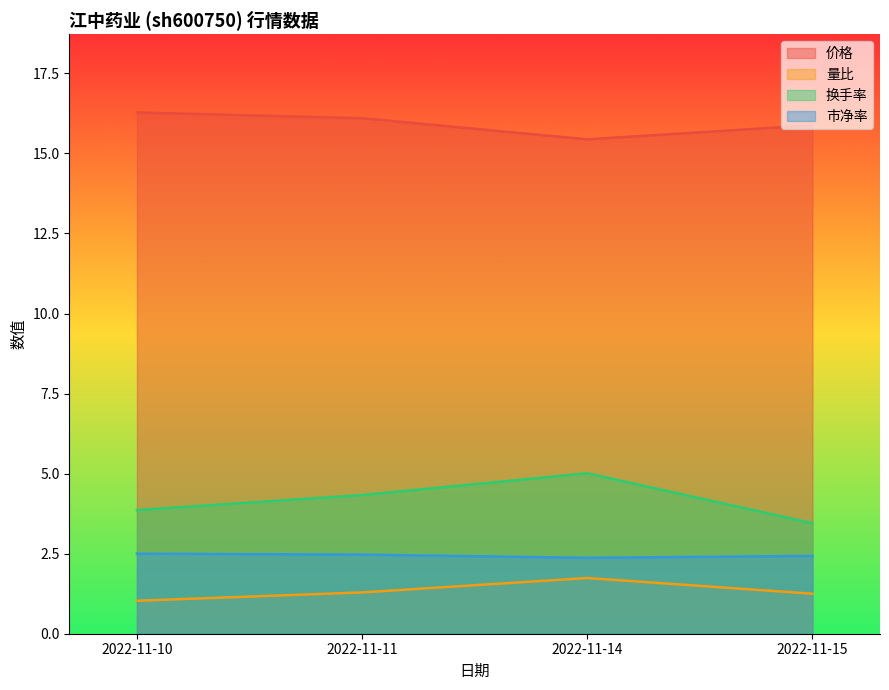

List the series in order of their peak value, highest first.

价格, 换手率, 市净率, 量比